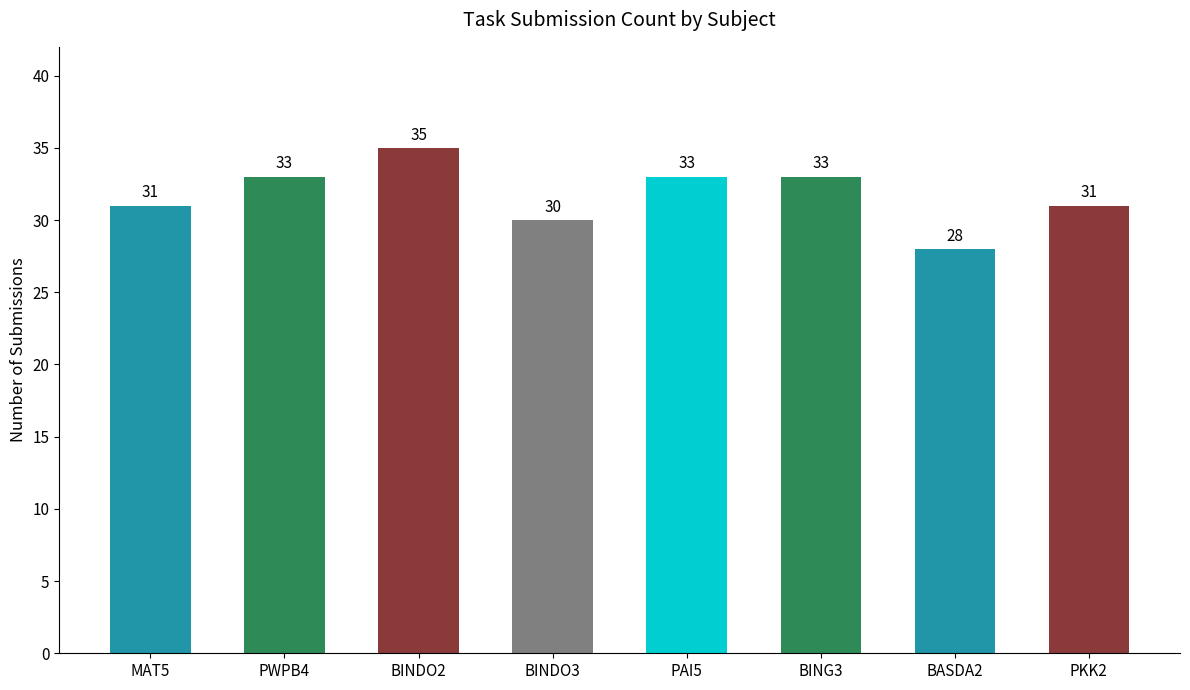

Which has a higher value, PAI5 or PKK2?

PAI5